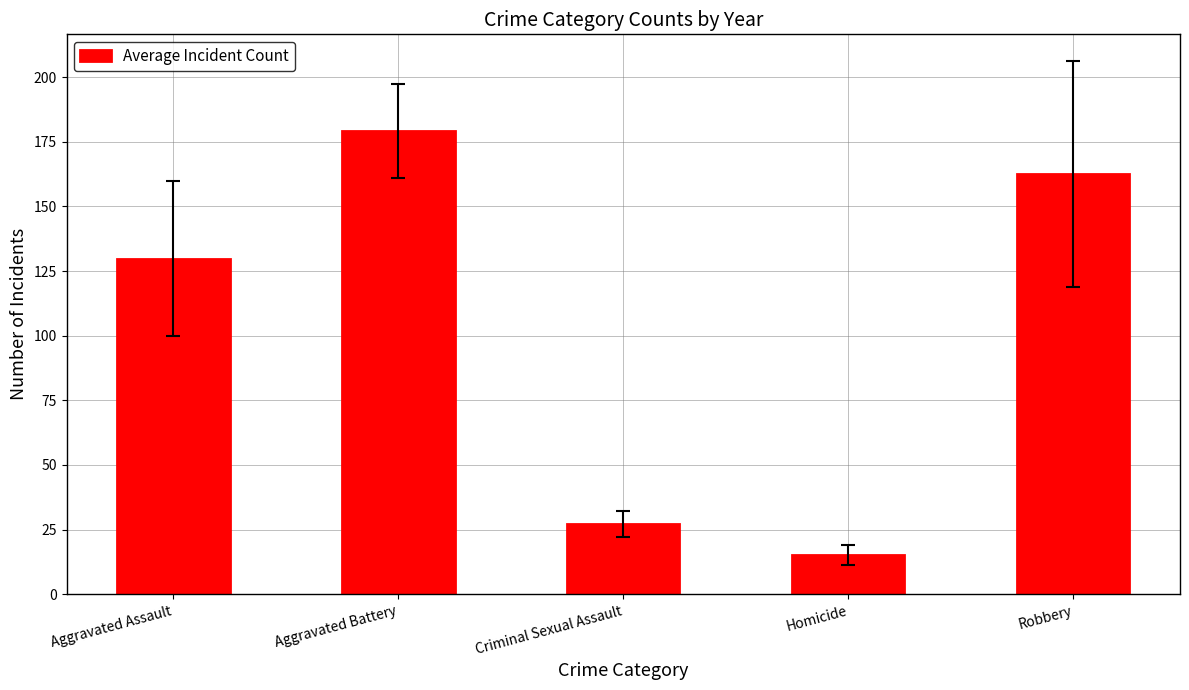

What position from the right is Homicide?

2